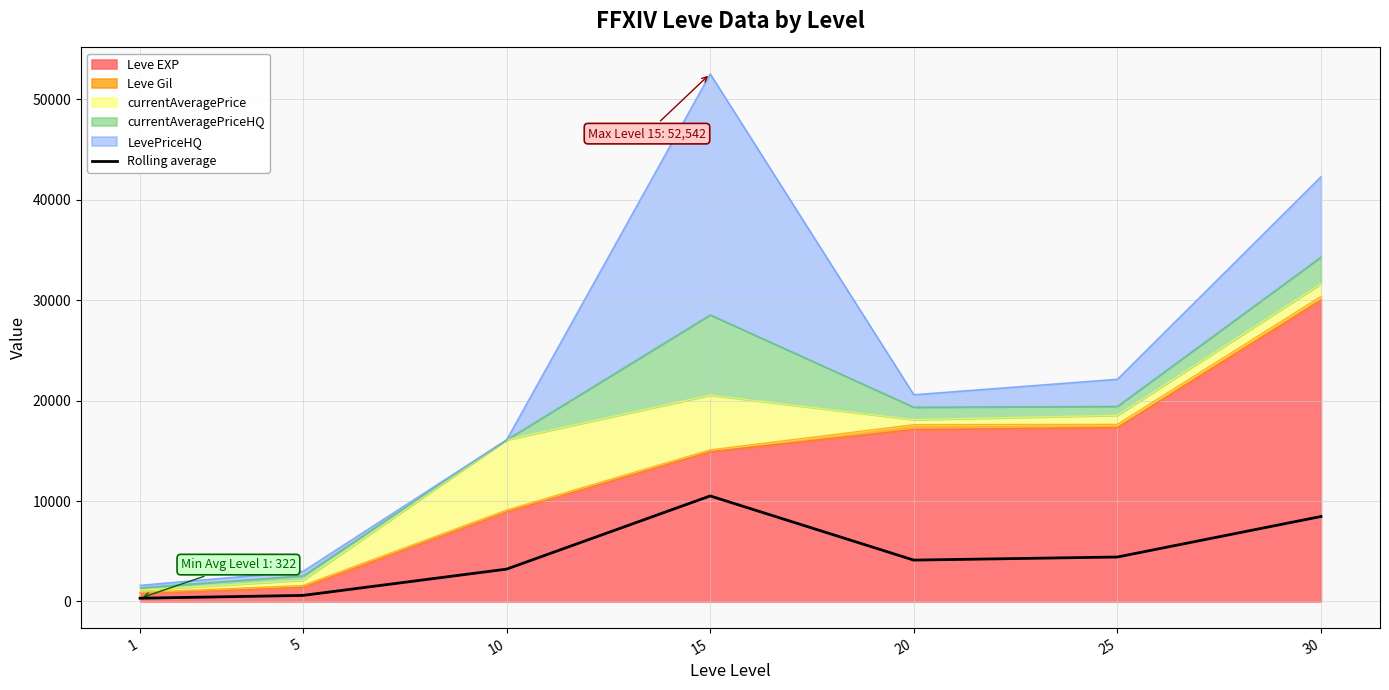

The value at 15 is 10508.4. True or false?

True